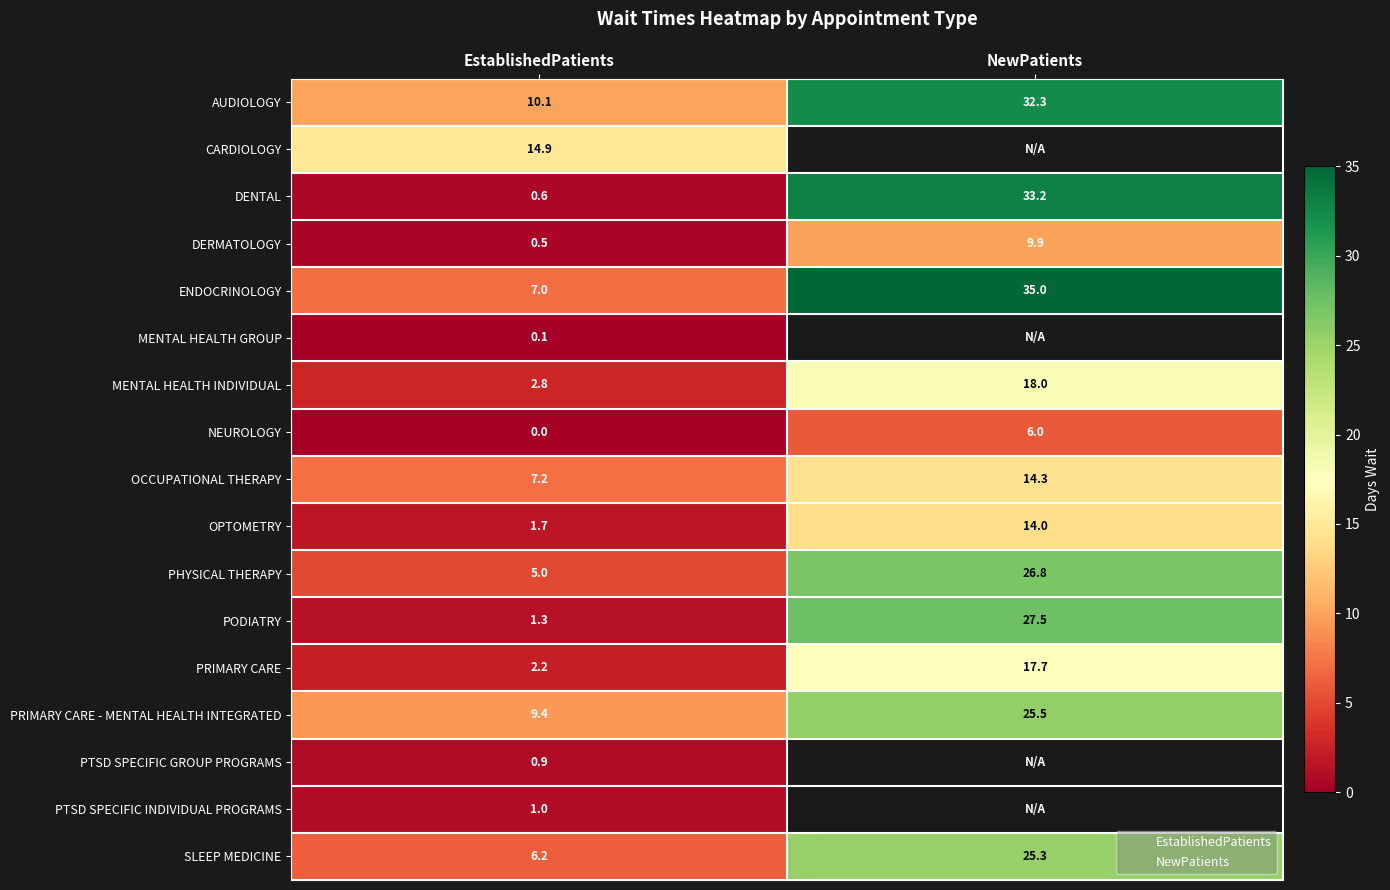

Where does the AUDIOLOGY series first go above 32?

NewPatients